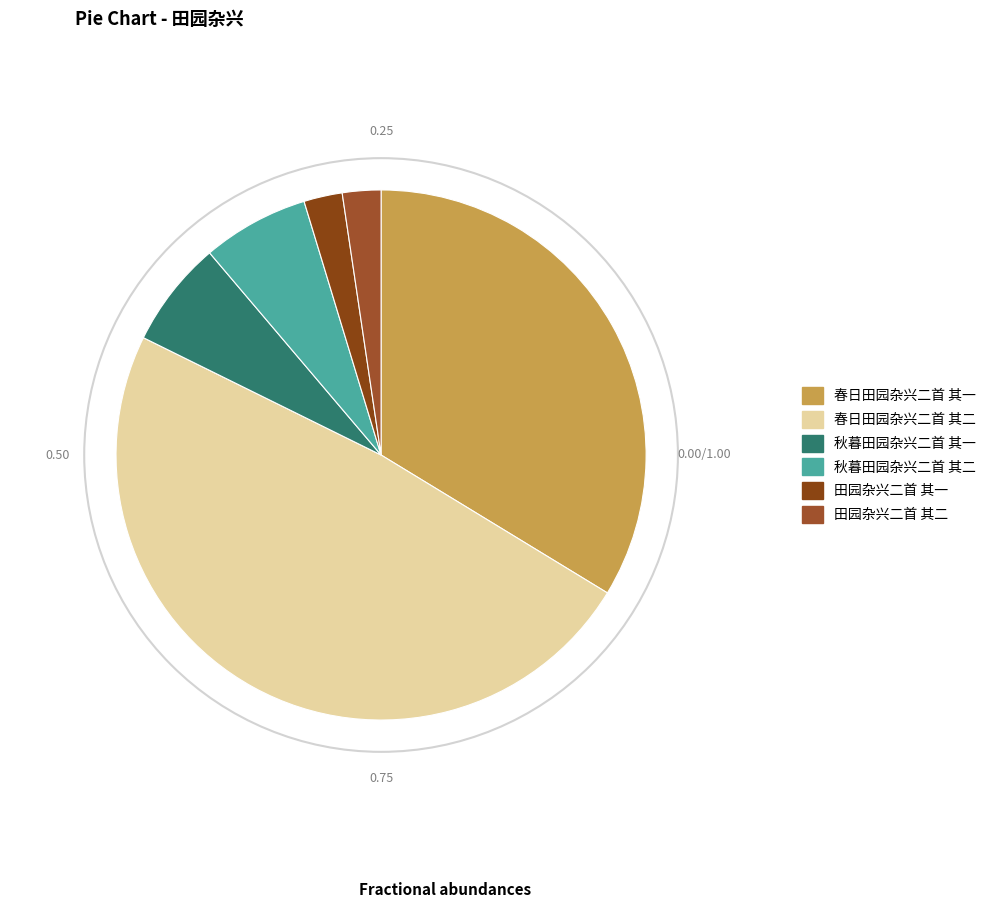

What is the total percentage of 田园杂兴二首 其一 and 春日田园杂兴二首 其二?

50.9%